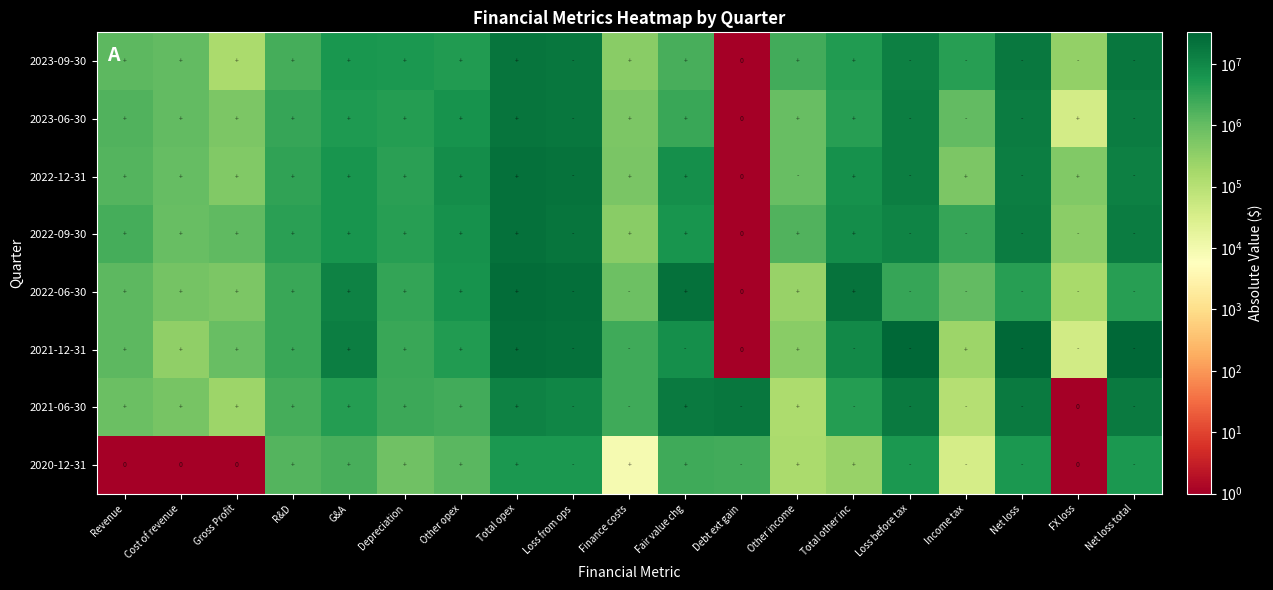

What is the difference between the 2022-09-30 values at Other income and Net loss?

13231000